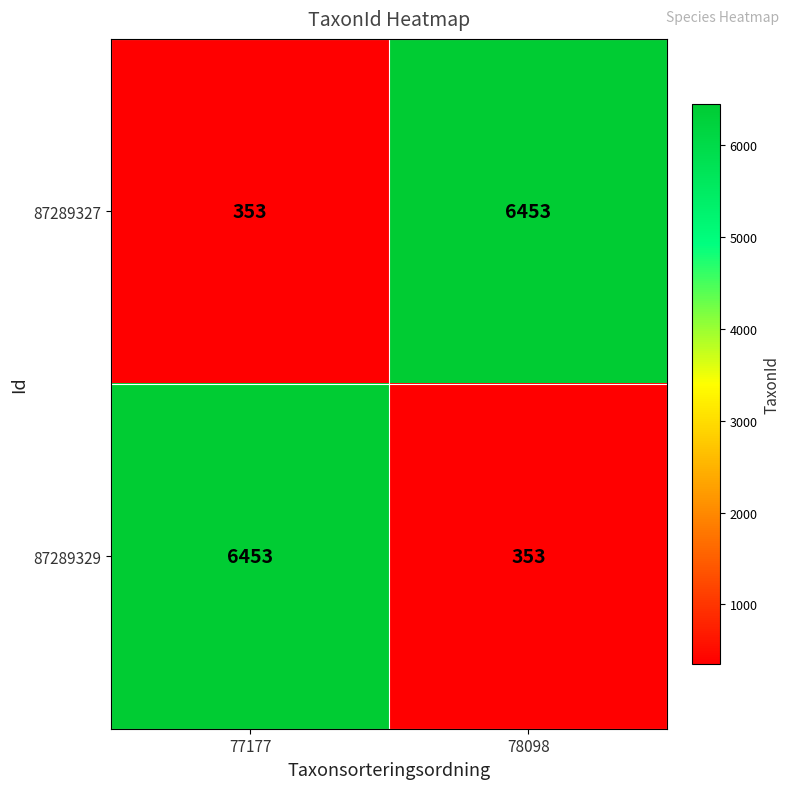

What is the maximum value shown in the chart?

6453